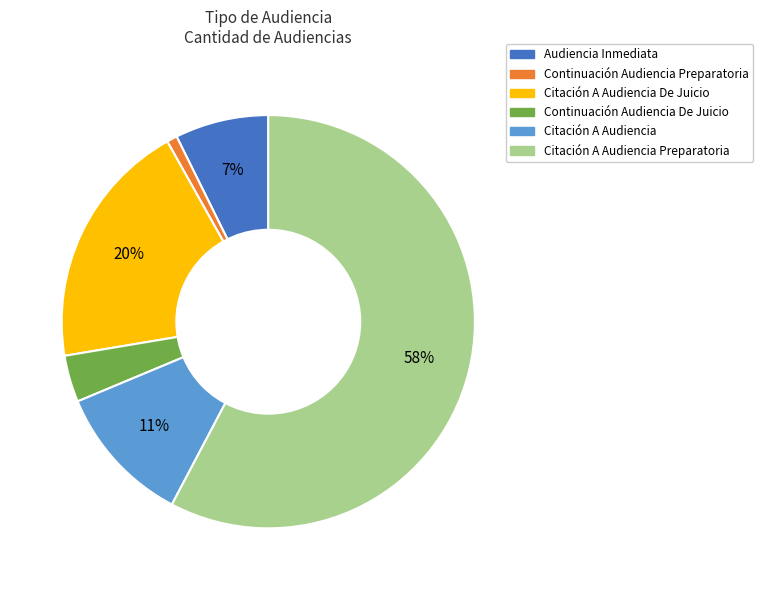

Rank the categories by value from lowest to highest.

Continuación Audiencia Preparatoria, Continuación Audiencia De Juicio, Audiencia Inmediata, Citación A Audiencia, Citación A Audiencia De Juicio, Citación A Audiencia Preparatoria